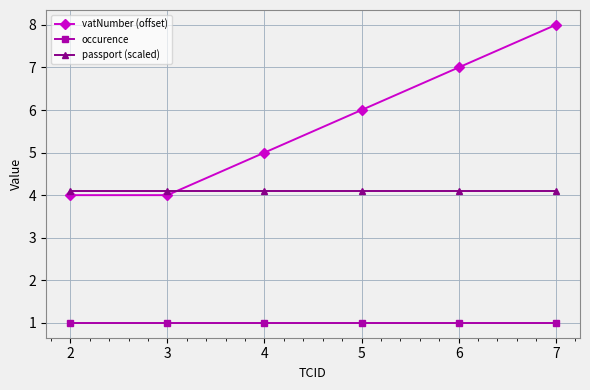

How many lines are shown in the chart?

3